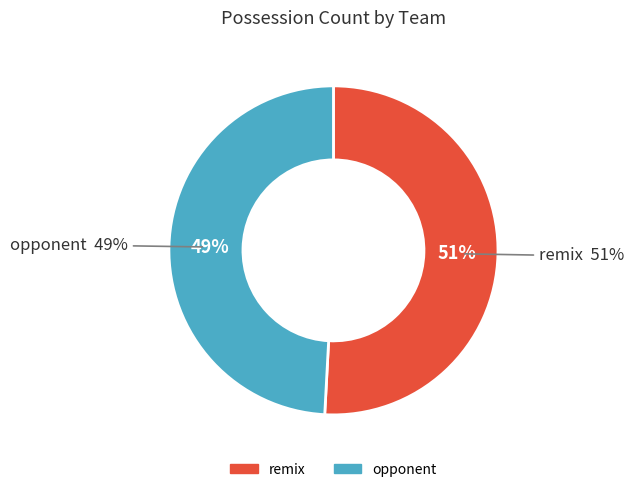

To the nearest percent, what is the combined percentage of remix and opponent?

100%